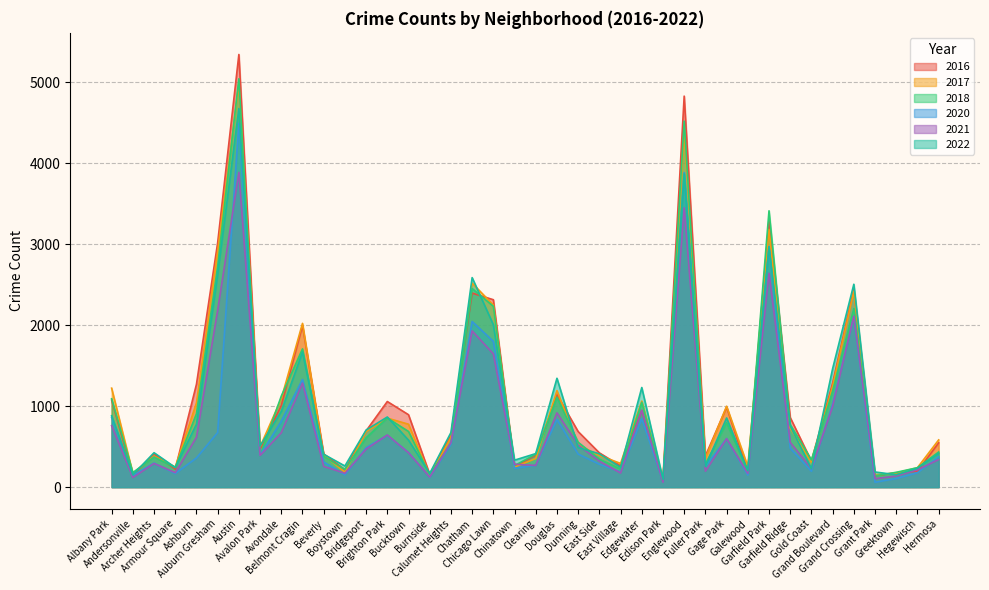

At which category does 2018 reach its first local peak?

Archer Heights